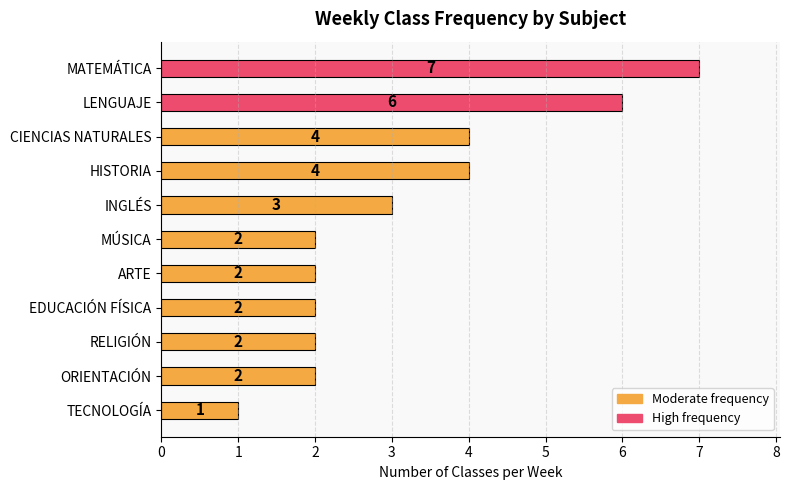

Which label corresponds to the largest value in the chart?

MATEMÁTICA